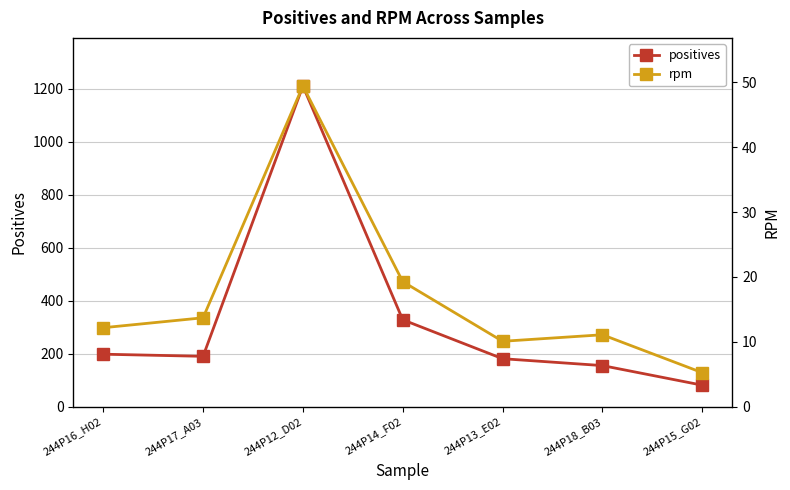

What is the total value across all series at 244P17_A03?

203.7